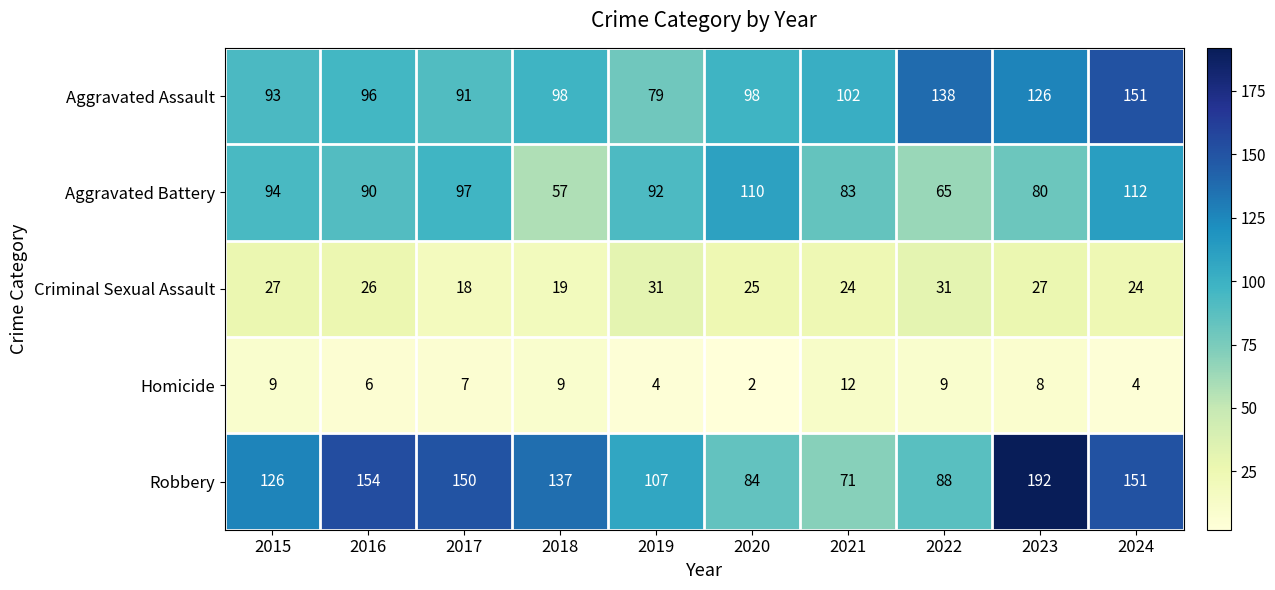

What is the difference between the Aggravated Battery values at 2023 and 2016?

10